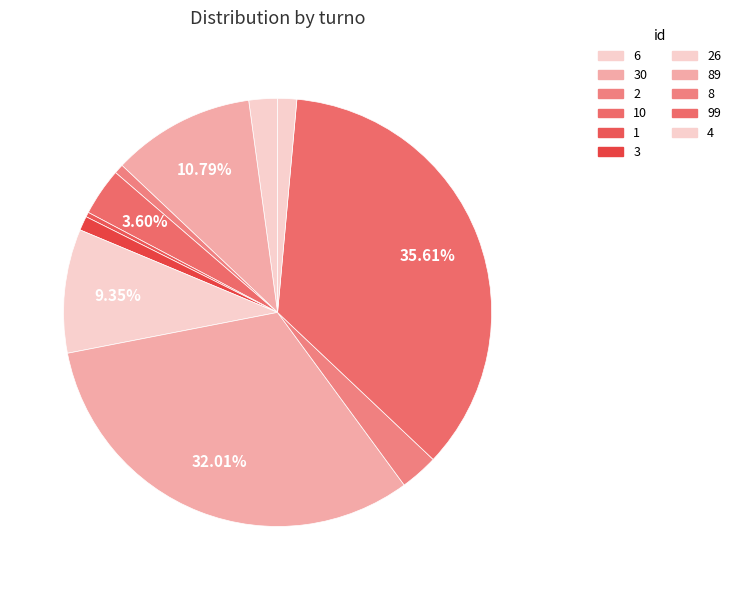

To the nearest percent, what is the difference between the largest and smallest slice percentages?

35%